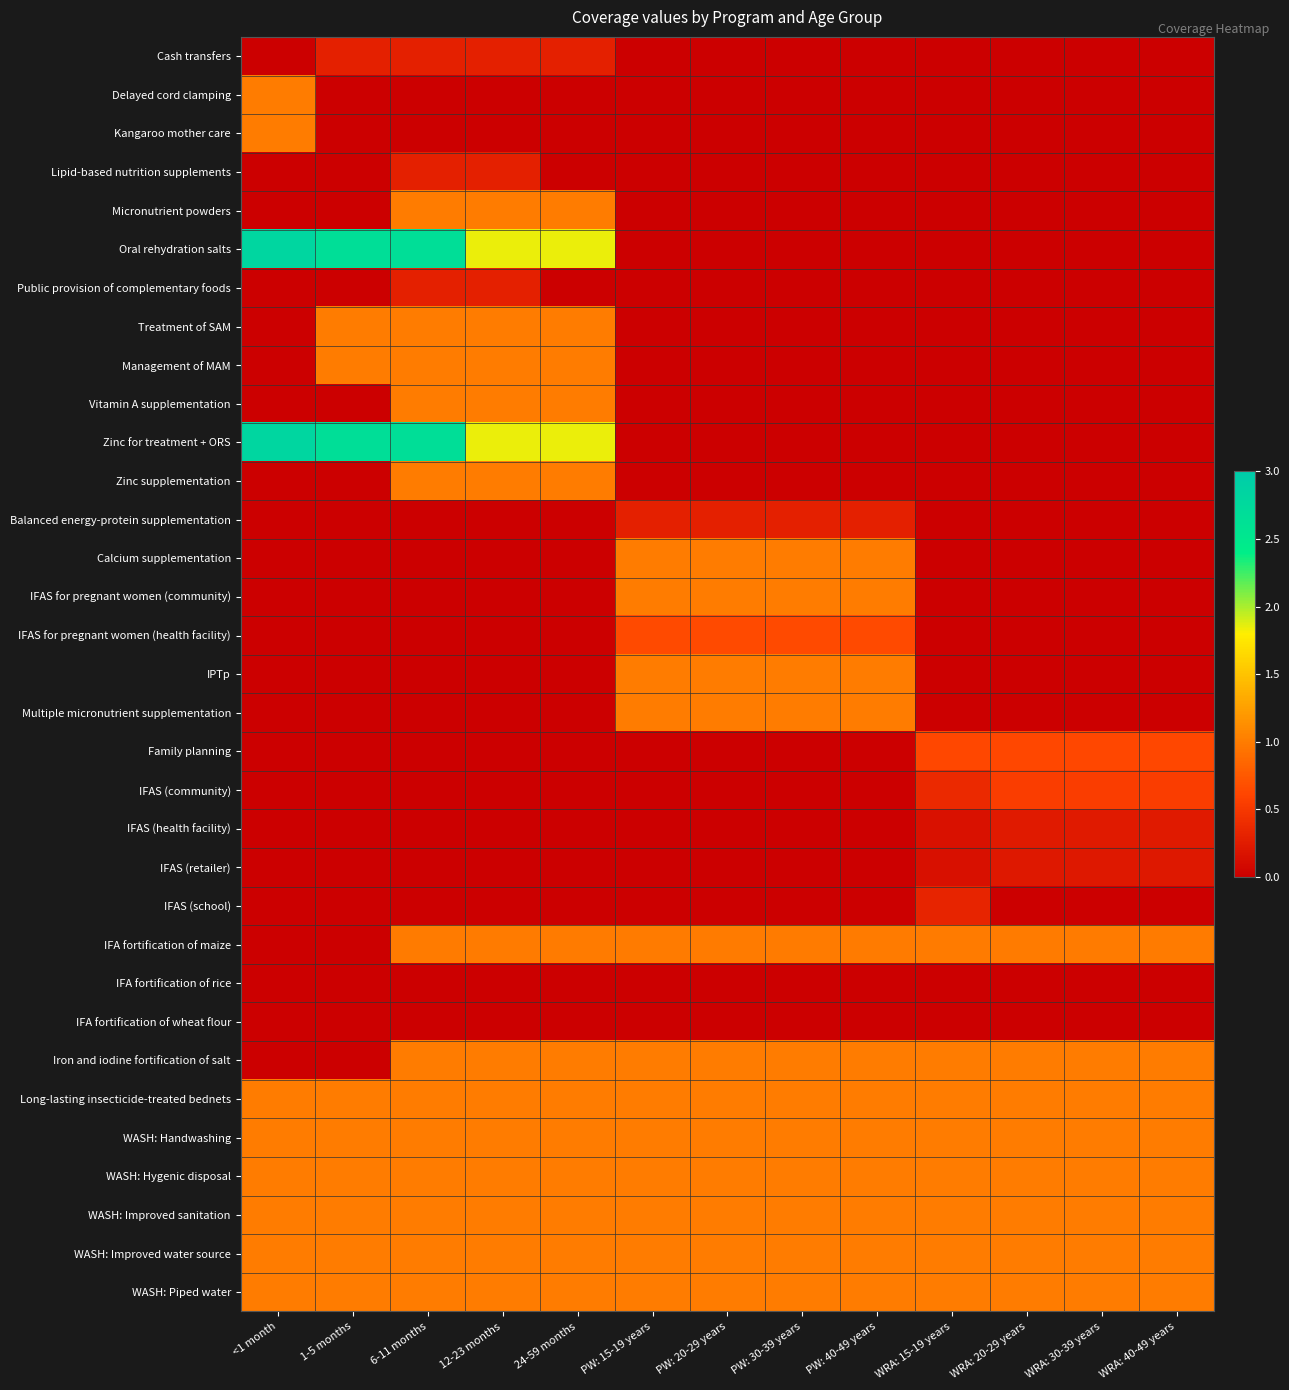

Which series changed the most between 24-59 months and PW: 20-29 years?

Oral rehydration salts